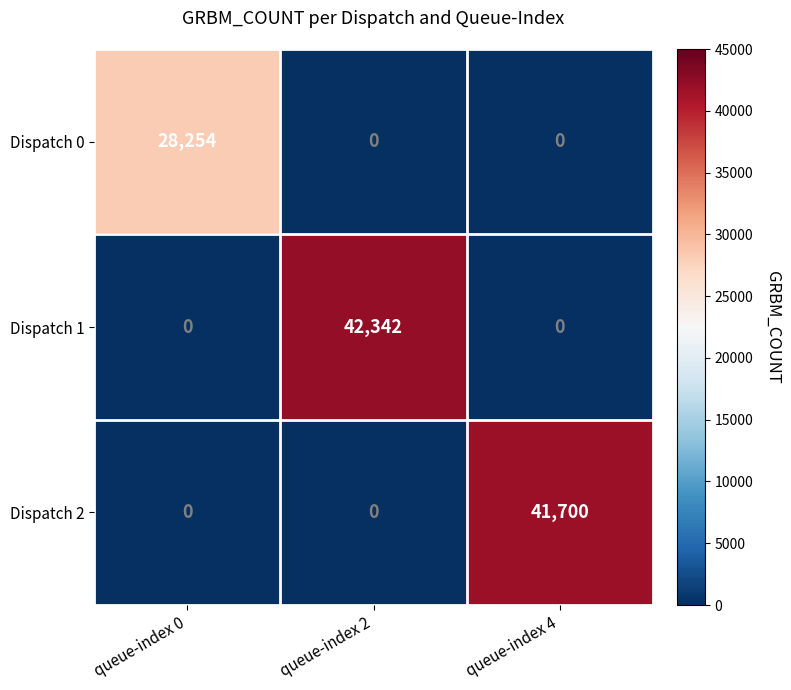

Which category has the highest value in the Dispatch 1 series?

queue-index 2